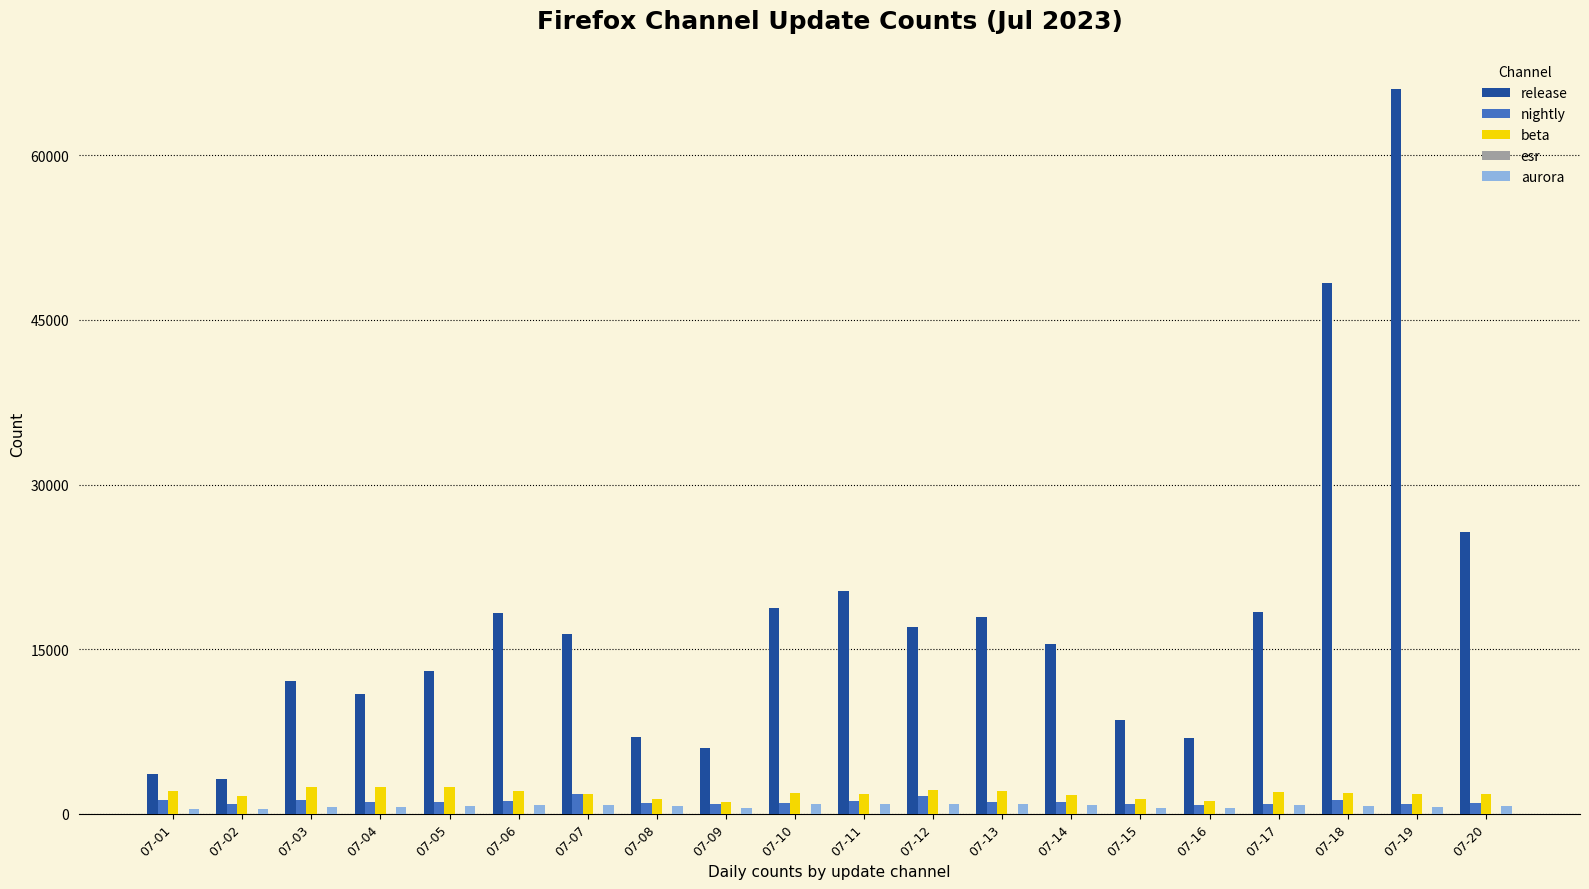

At which category is the sum across all series the highest?

07-19